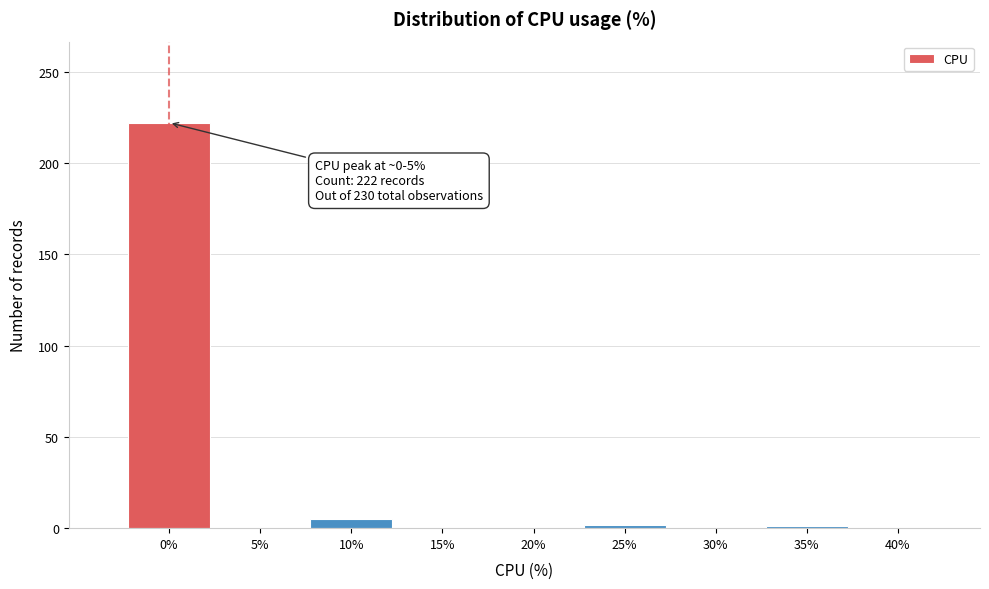

True or false: the data shows 5 at 10%.

True